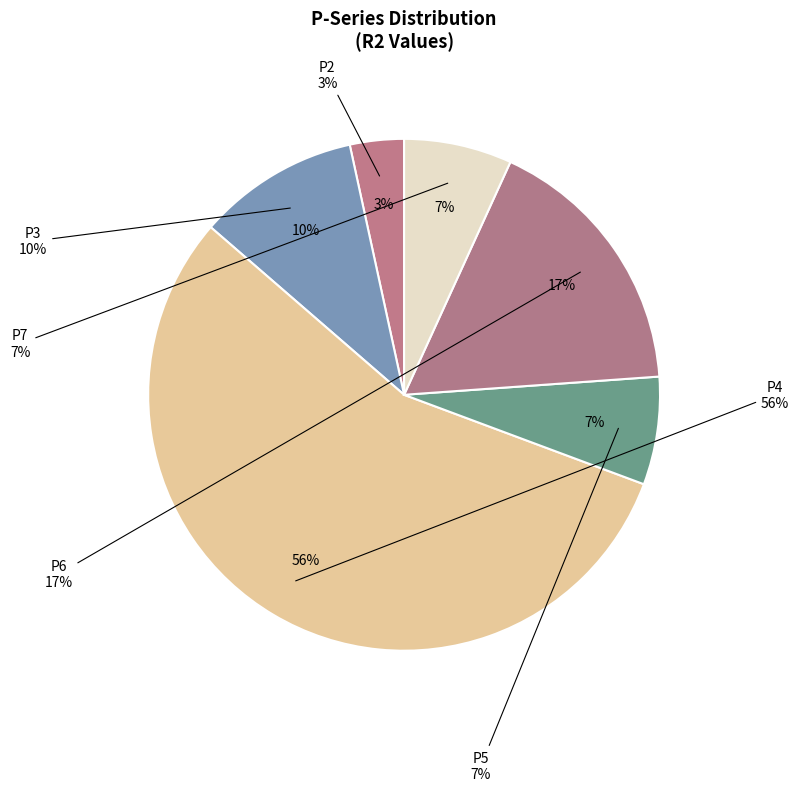

Does P2 represent more than half of the total?

No